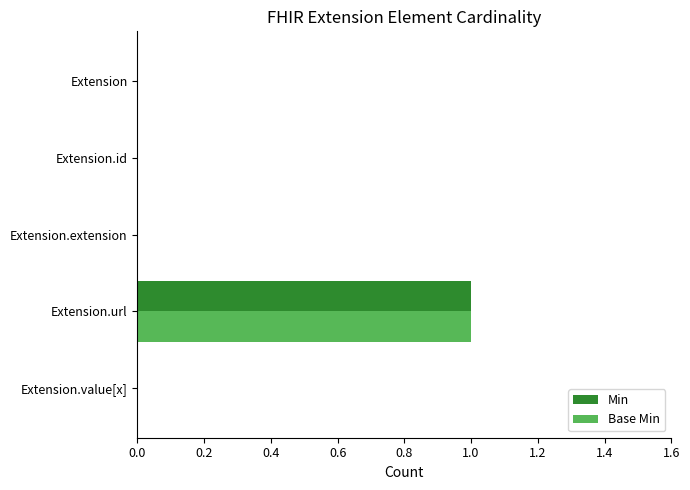

The value of Base Min at Extension.url is 1. True or false?

True